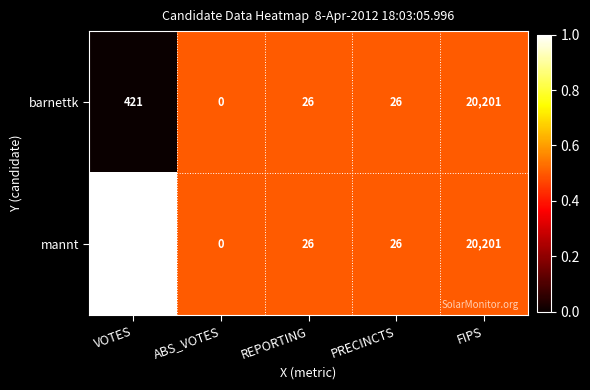

List the series in order of their overall mean, lowest first.

barnettk, mannt